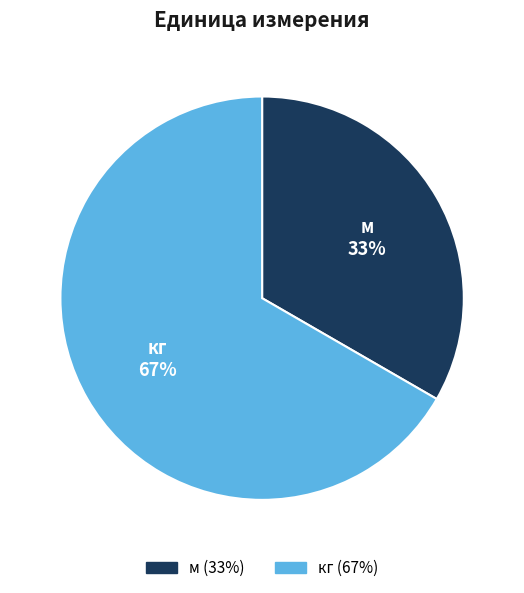

To the nearest percent, what percentage of the pie is кг?

67%